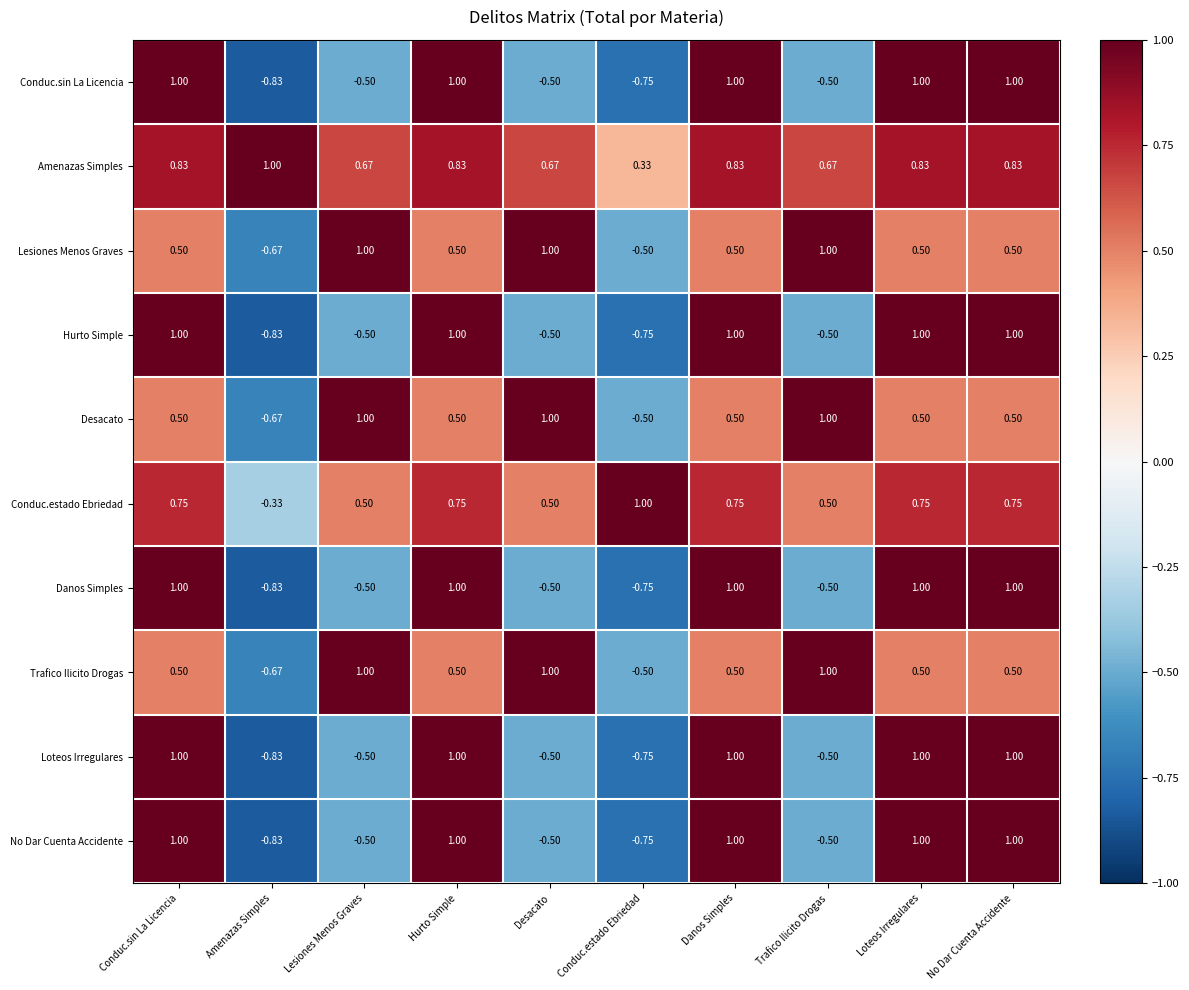

Where does the Trafico Ilicito Drogas series first go above 0?

Conduc.sin La Licencia